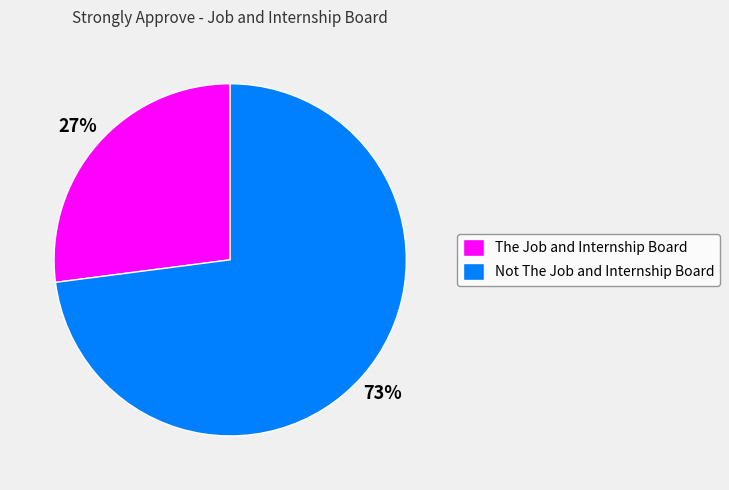

Which category has the smallest portion of the pie?

The Job and Internship Board